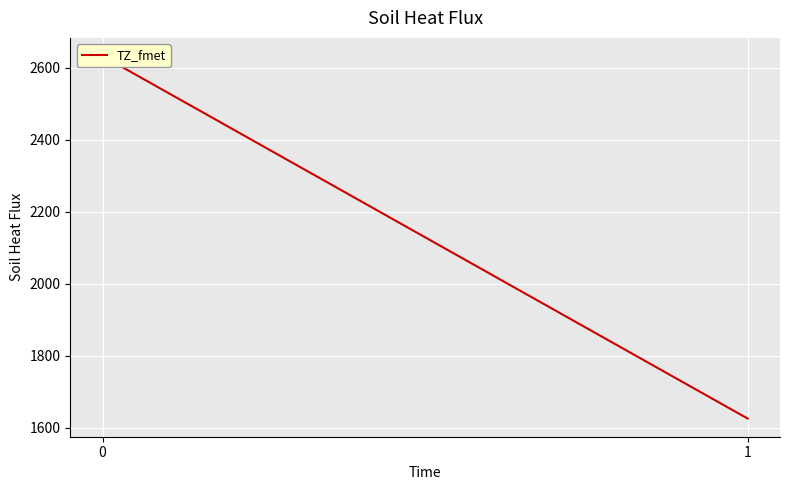

Rank the categories by value from lowest to highest.

1, 0